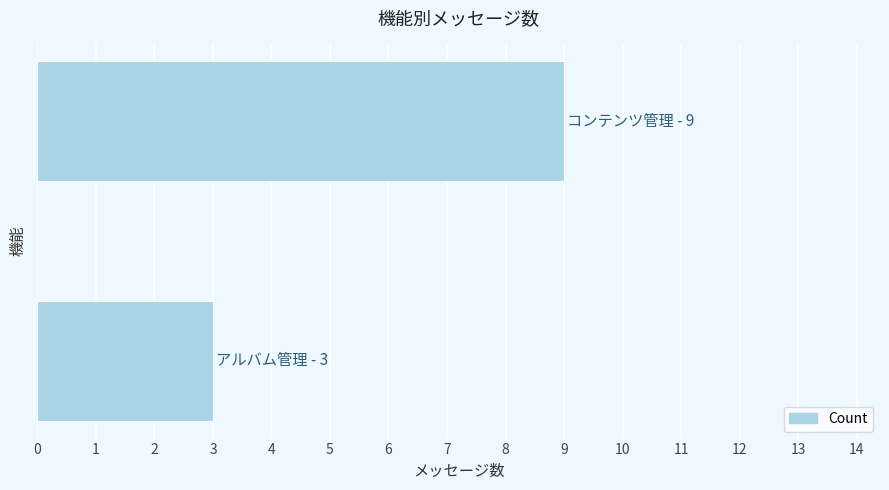

What is the minimum value shown in the chart?

3